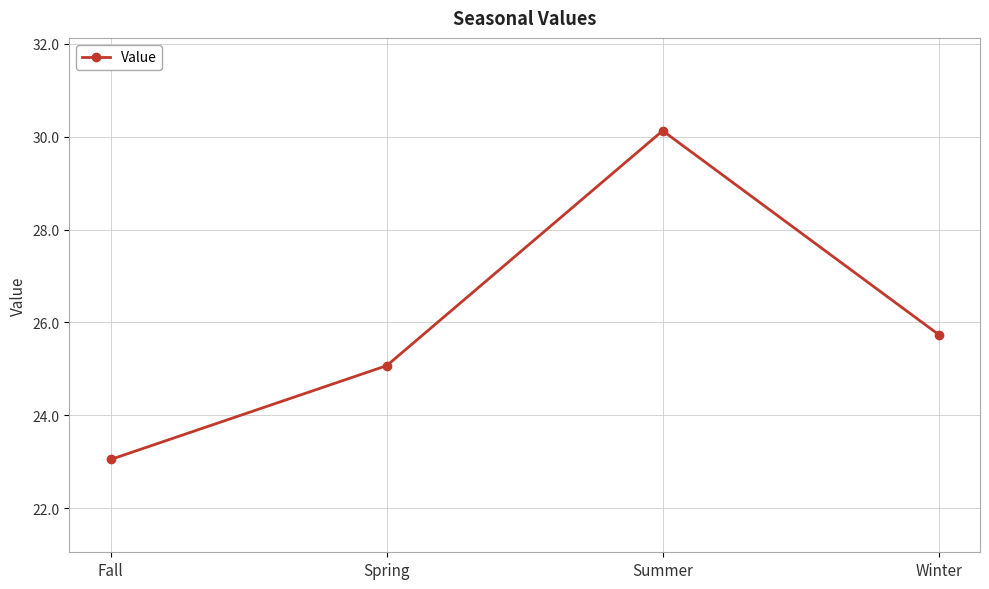

Where is the data nearest to the value 26?

Winter